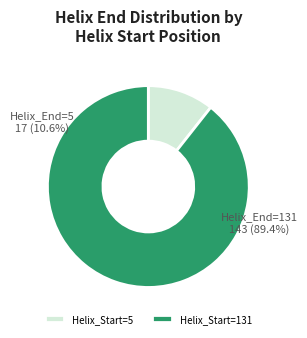

Which category has the biggest portion of the pie?

131